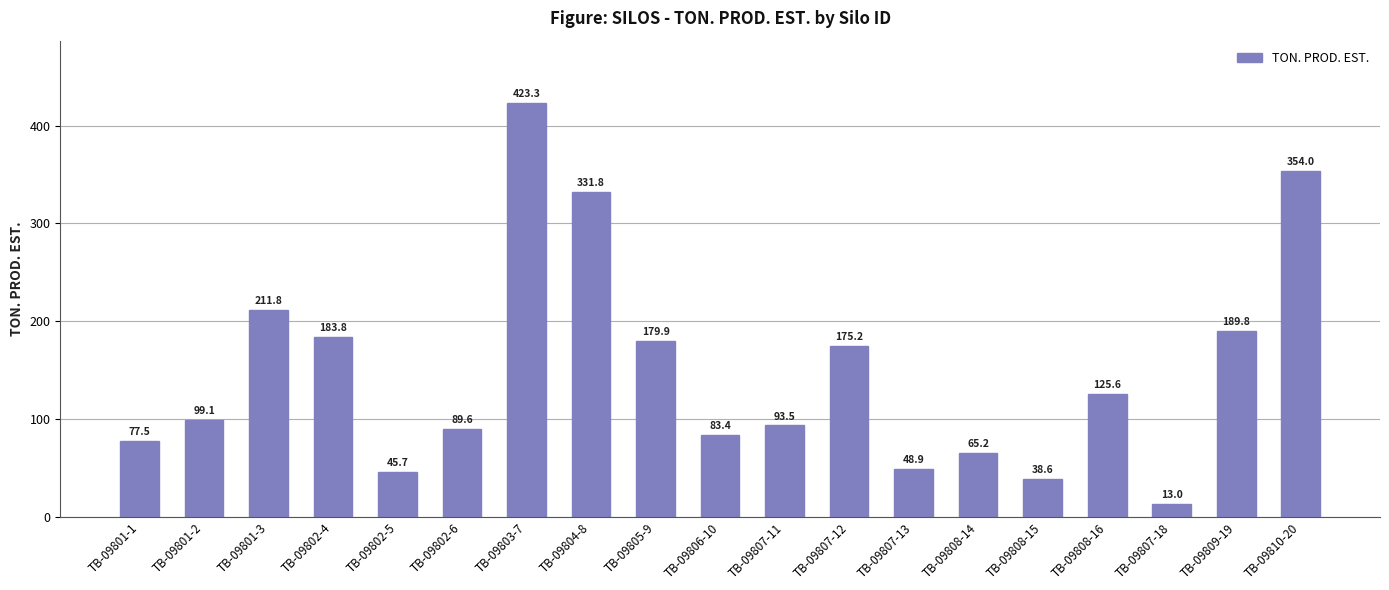

What position from the left is TB-09808-15?

15